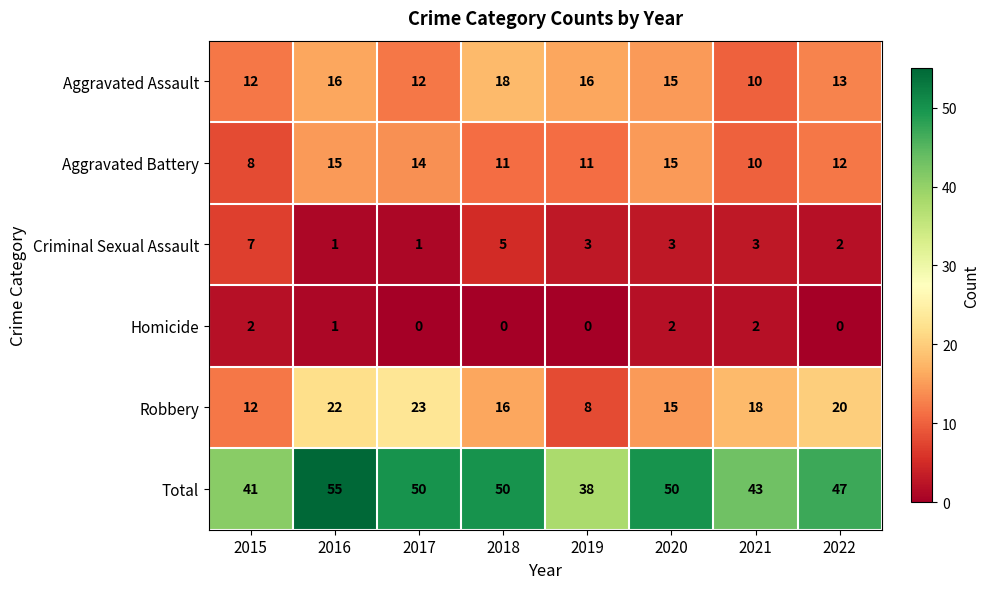

Read the Criminal Sexual Assault value at 2015.

7